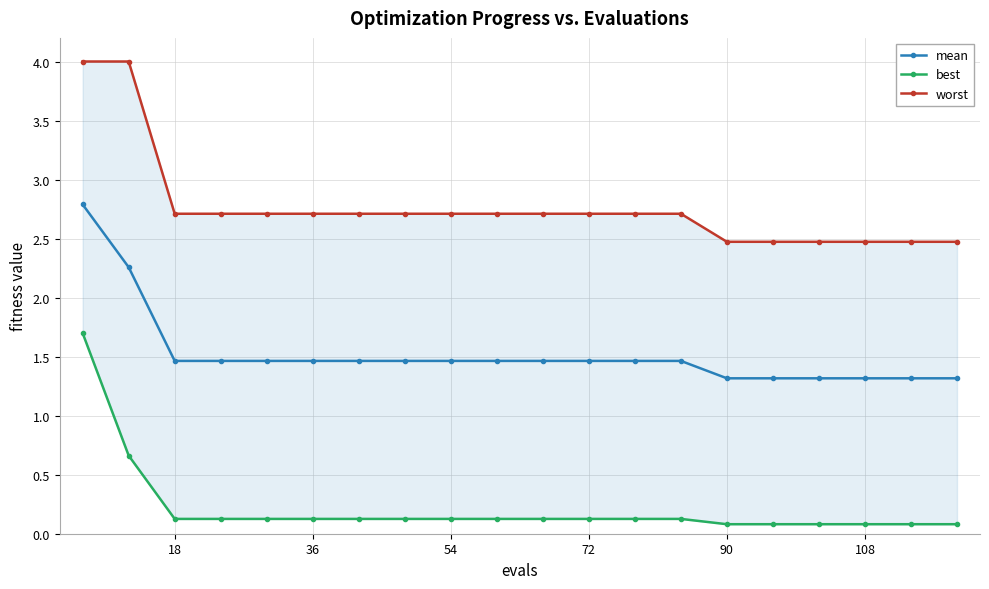

Count the mean values in the range 1 to 2.

18